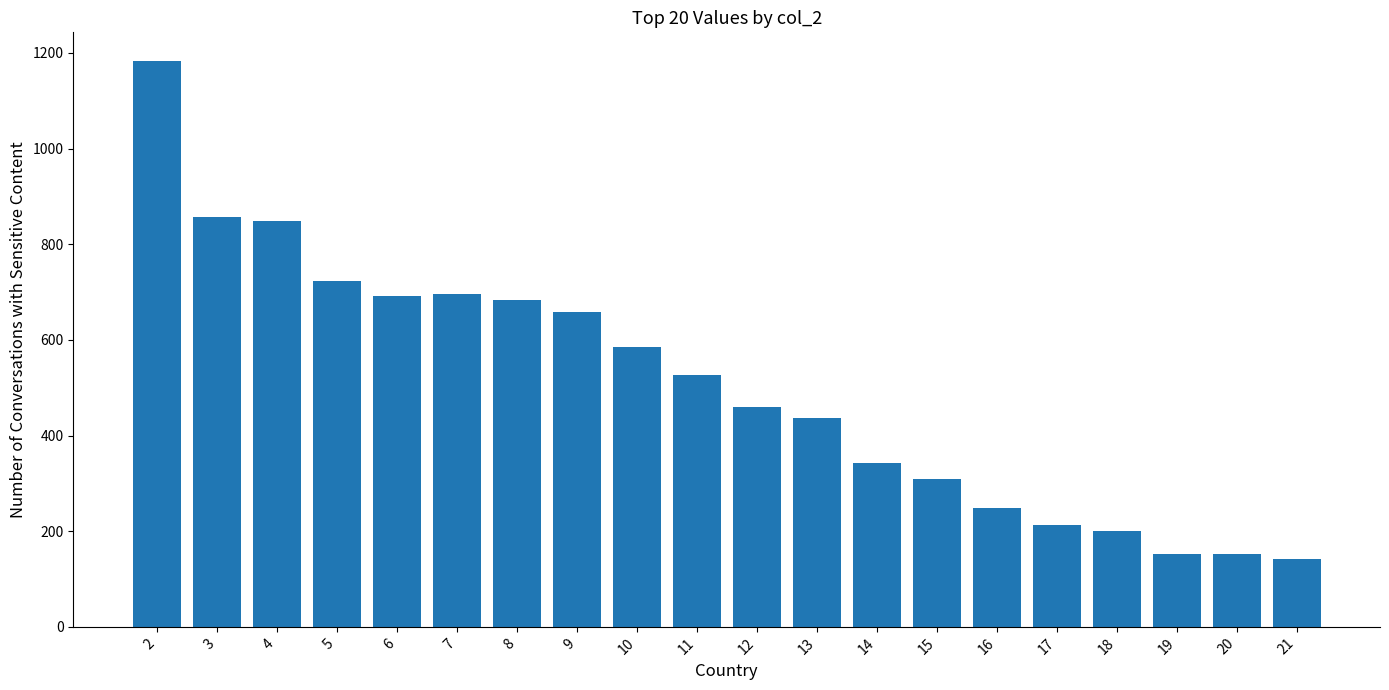

Reading left to right, transcribe all the data shown in this chart.

2=1184	3=857	4=849	5=723	6=691	7=696	8=684	9=659	10=586	11=526	12=460	13=437	14=342	15=310	16=249	17=212	18=200	19=153	20=153	21=141